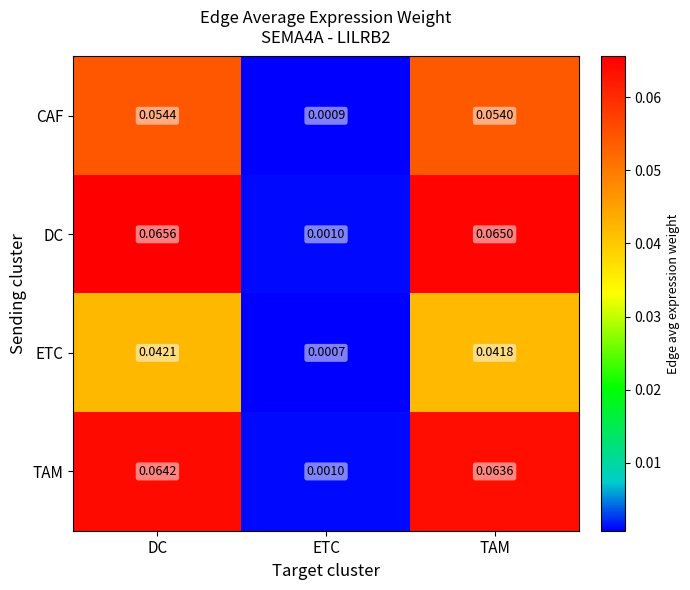

Which series has the largest total across all categories?

DC